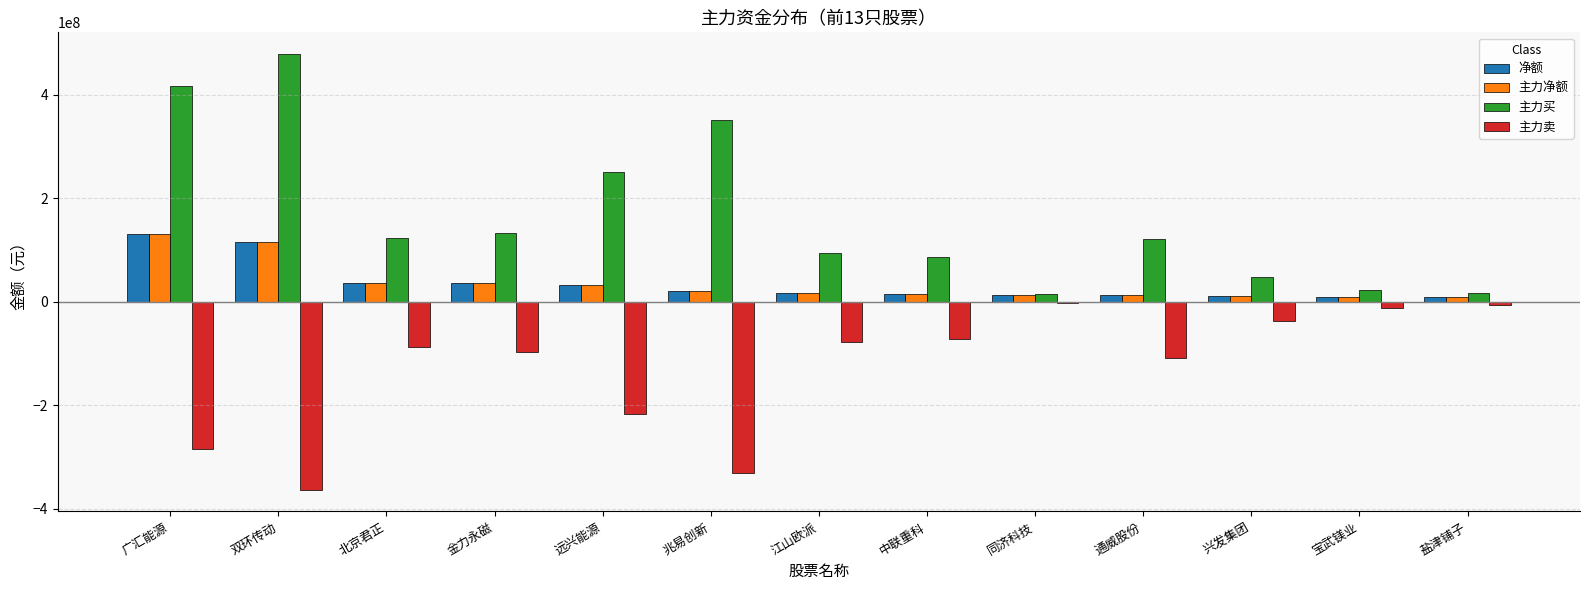

What is the sum of the 主力净额 values at 双环传动 and 兆易创新?

136546361